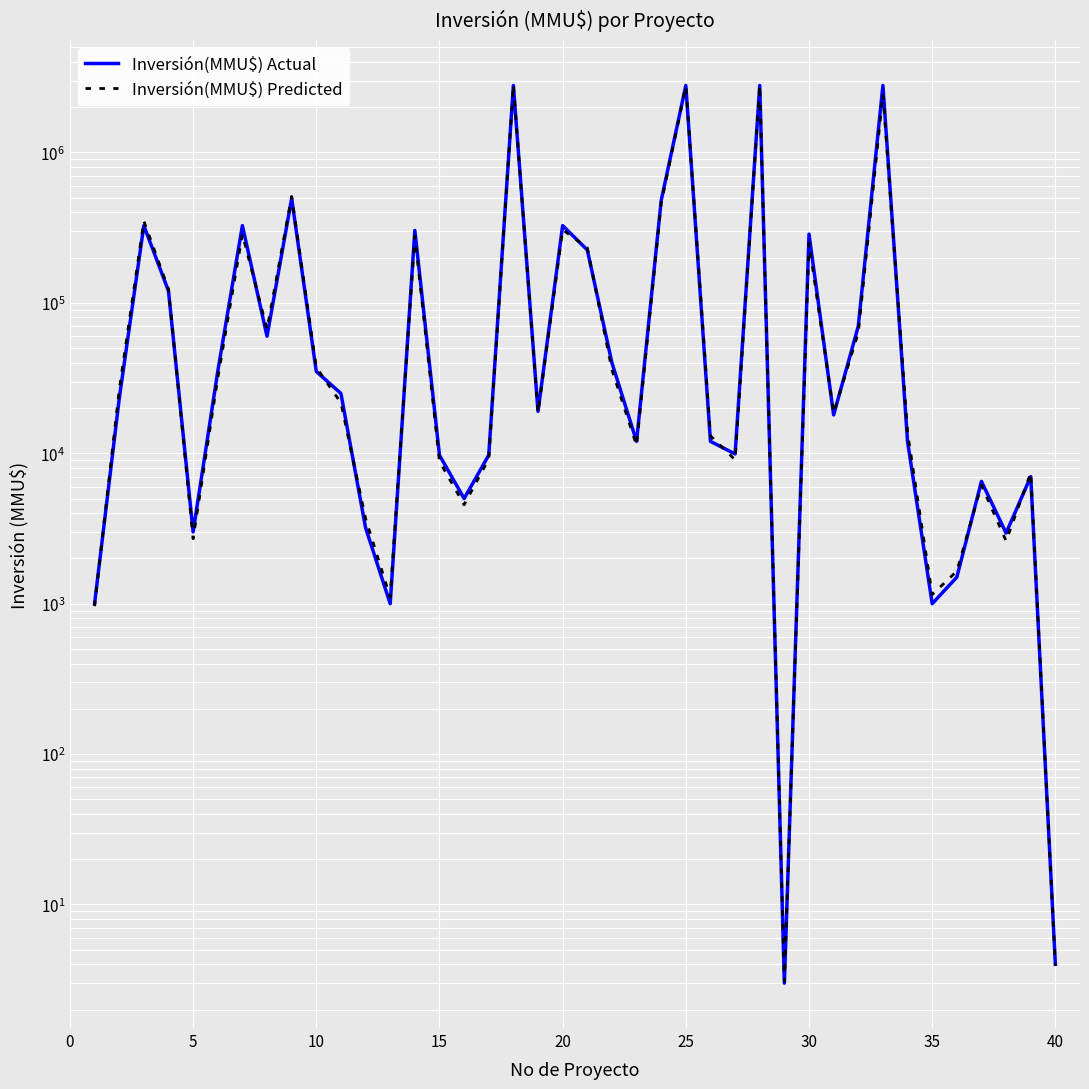

What is the difference between the second highest and second lowest values in the Inversión(MMU$) Actual series?

2789143.0